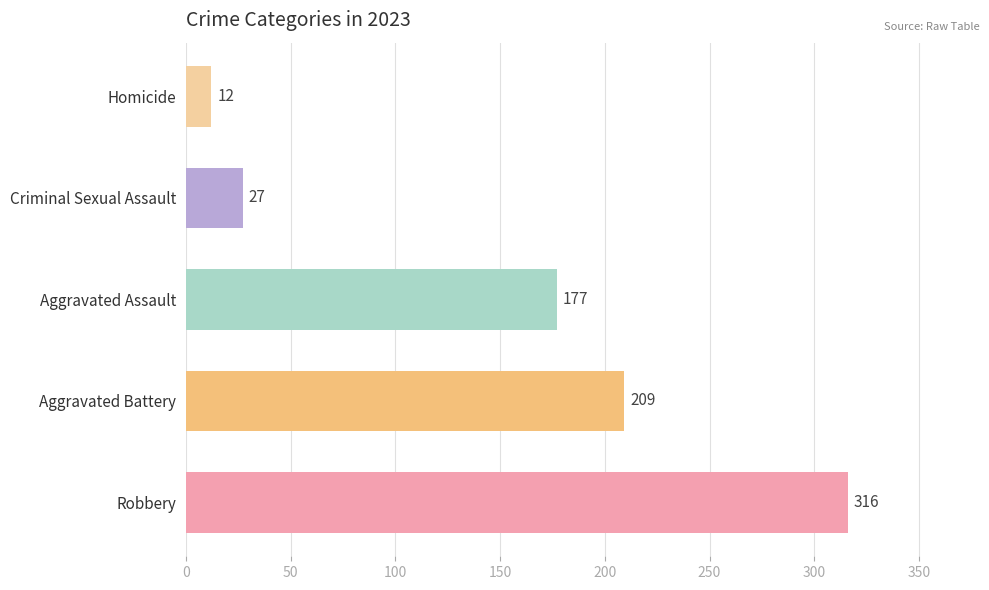

What is the ratio of the value at Aggravated Assault to the value at Criminal Sexual Assault?

6.6